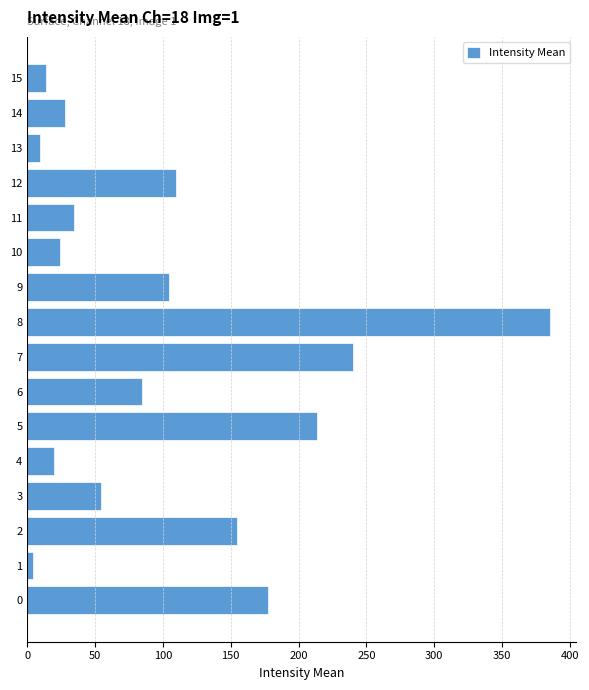

What is the change in value from 4 to 9?

+84.9